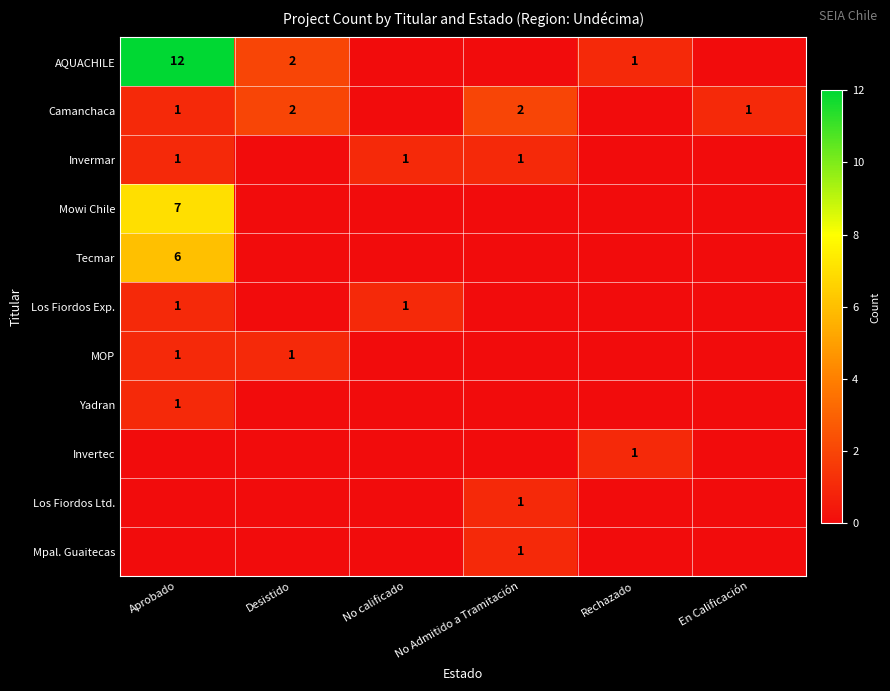

The value of Los Fiordos Exp. at No calificado is 1. True or false?

True